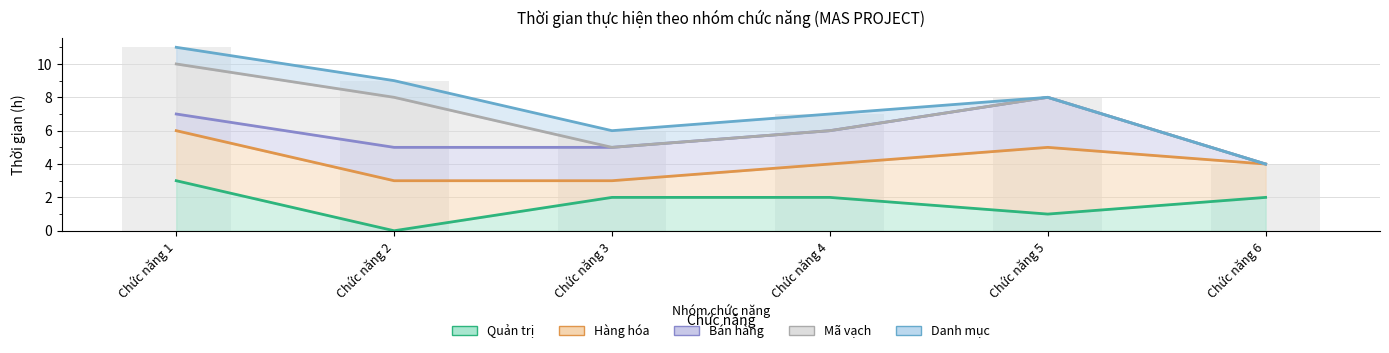

The value of Mã vạch at Chức năng 5 is 8. True or false?

True